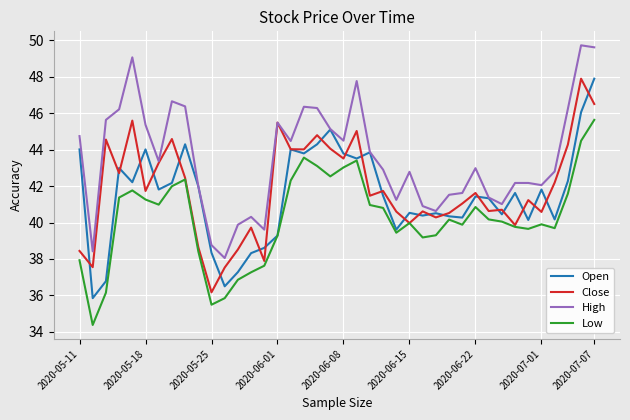

How many lines are shown in the chart?

4